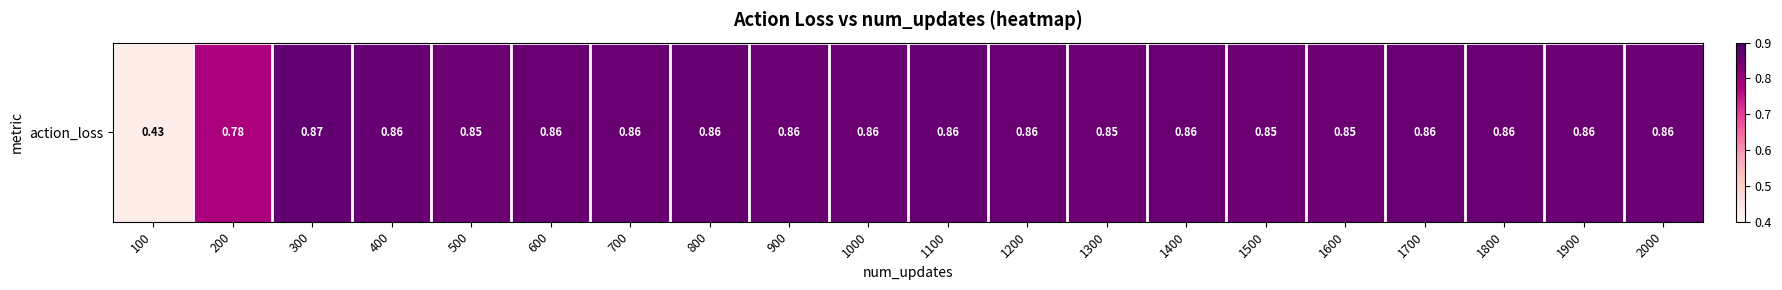

Which category has the highest value across all series?

300